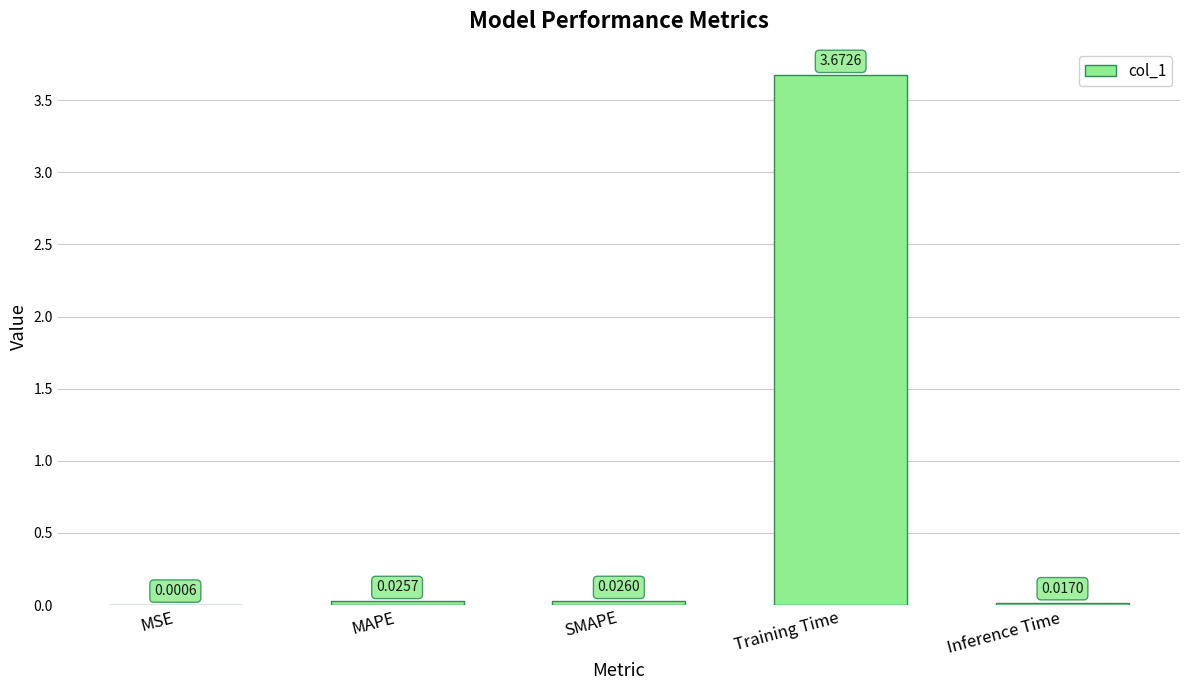

Which category has the highest value across all series?

Training Time